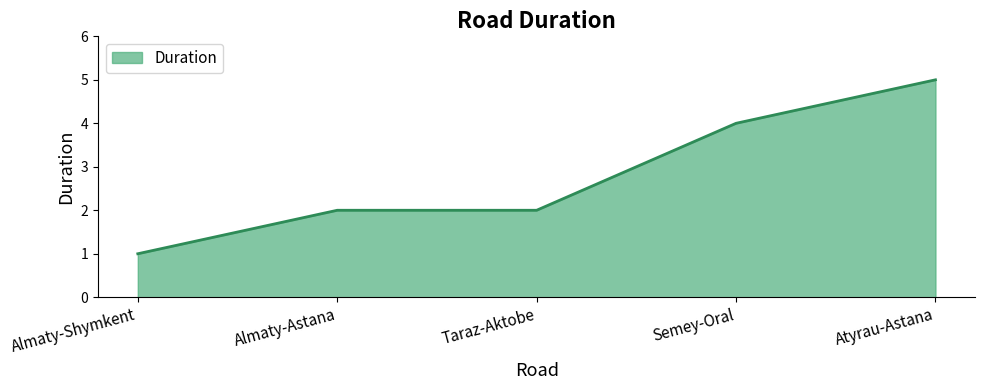

Is it true that the value at Taraz-Aktobe is 2?

True